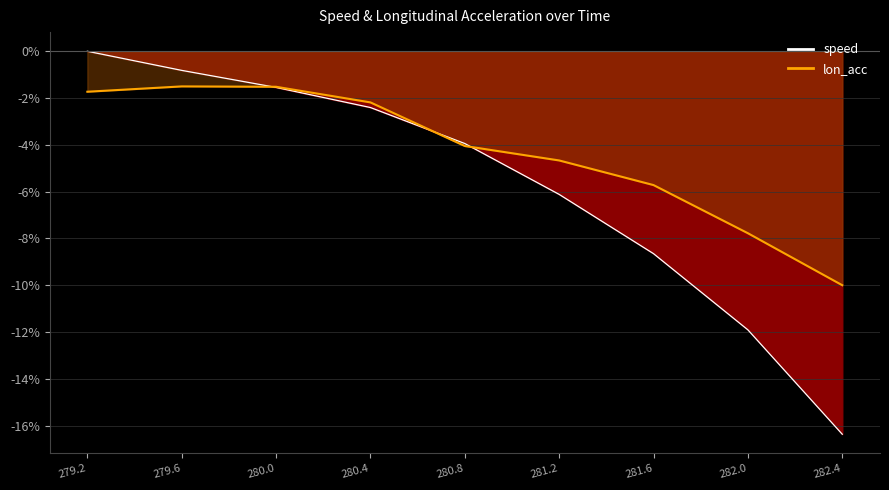

Is the value of lon_acc at 281.6 greater than the value of speed at 280.4?

No